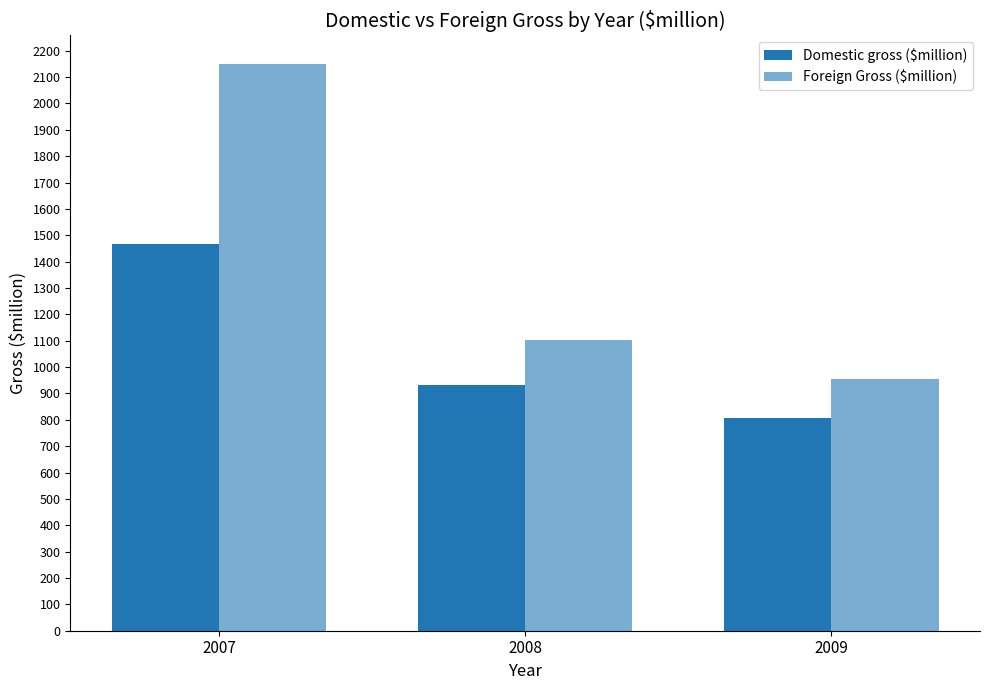

How many series are shown in this chart?

2